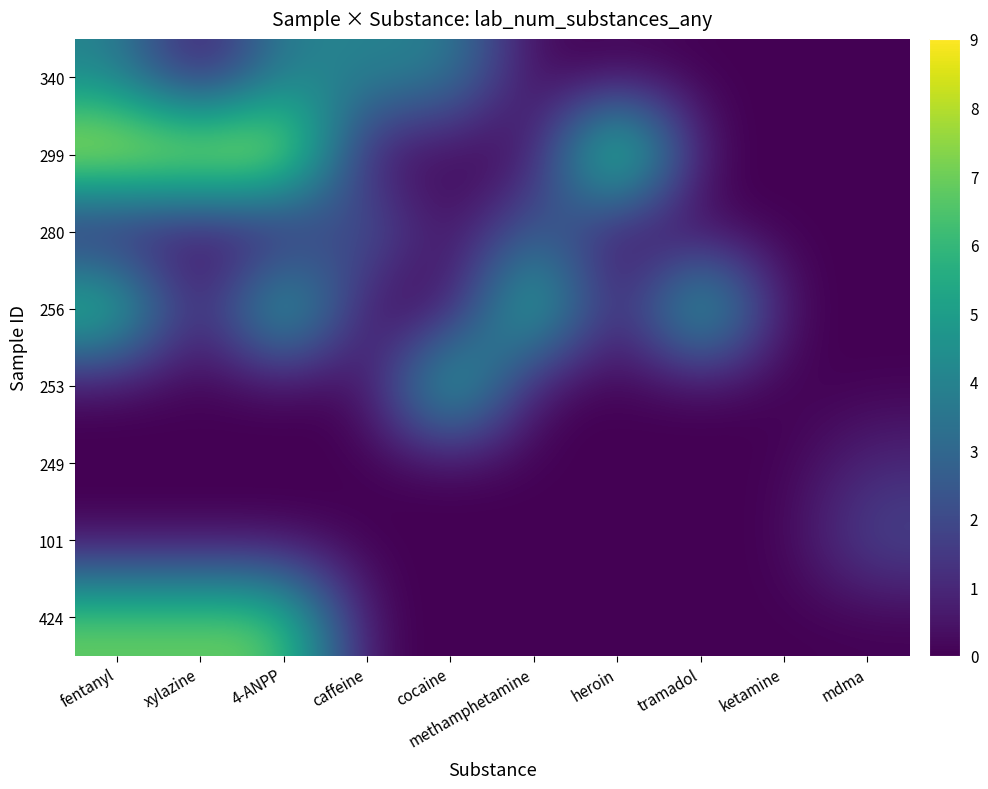

Reading right to left, transcribe all the data shown in this chart.

424: mdma=0	ketamine=0	tramadol=0	heroin=0	methamphetamine=0	cocaine=0	caffeine=0	4-ANPP=7	xylazine=7	fentanyl=7
101: mdma=2	ketamine=0	tramadol=0	heroin=0	methamphetamine=0	cocaine=0	caffeine=0	4-ANPP=0	xylazine=0	fentanyl=0
249: mdma=1	ketamine=0	tramadol=0	heroin=0	methamphetamine=0	cocaine=0	caffeine=0	4-ANPP=0	xylazine=0	fentanyl=0
253: mdma=0	ketamine=0	tramadol=0	heroin=0	methamphetamine=0	cocaine=7	caffeine=0	4-ANPP=0	xylazine=0	fentanyl=0
256: mdma=0	ketamine=0	tramadol=7	heroin=0	methamphetamine=7	cocaine=0	caffeine=0	4-ANPP=7	xylazine=0	fentanyl=7
280: mdma=0	ketamine=0	tramadol=0	heroin=0	methamphetamine=3	cocaine=0	caffeine=3	4-ANPP=0	xylazine=0	fentanyl=0
299: mdma=0	ketamine=0	tramadol=0	heroin=9	methamphetamine=0	cocaine=0	caffeine=0	4-ANPP=9	xylazine=9	fentanyl=9
340: mdma=0	ketamine=0	tramadol=0	heroin=0	methamphetamine=0	cocaine=4	caffeine=4	4-ANPP=4	xylazine=0	fentanyl=4